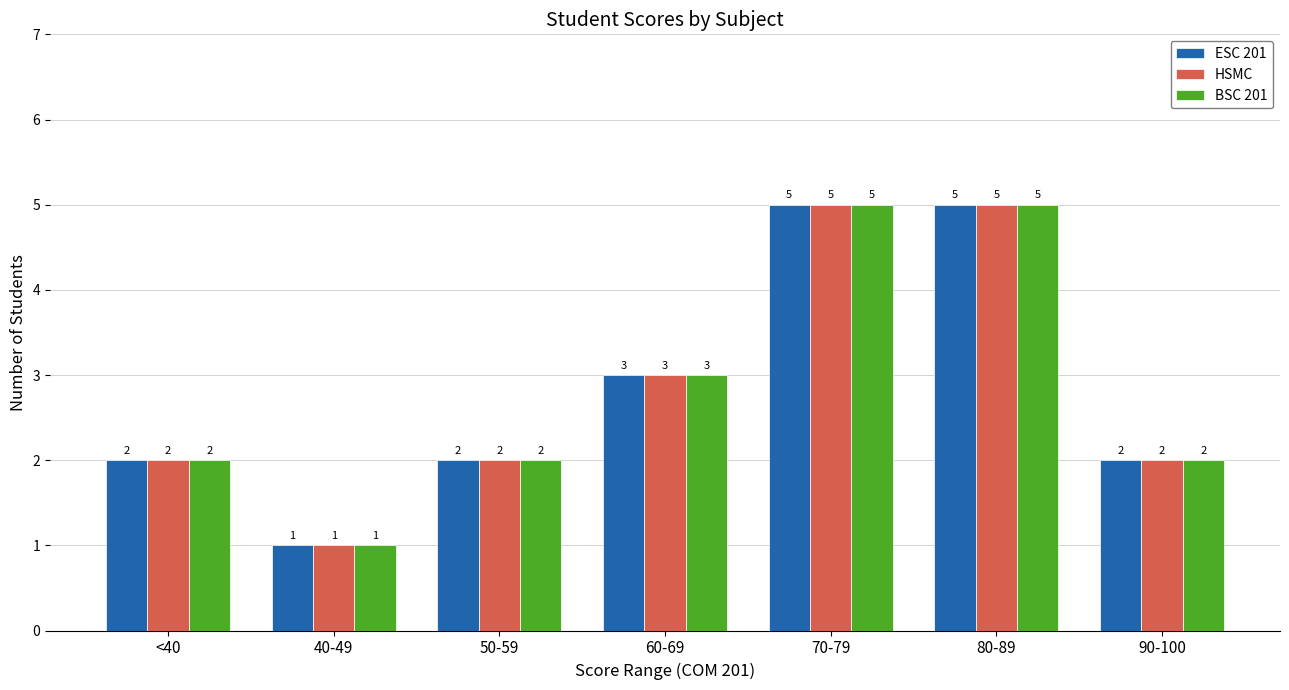

What is the label of the 2nd bar from the right?

80-89